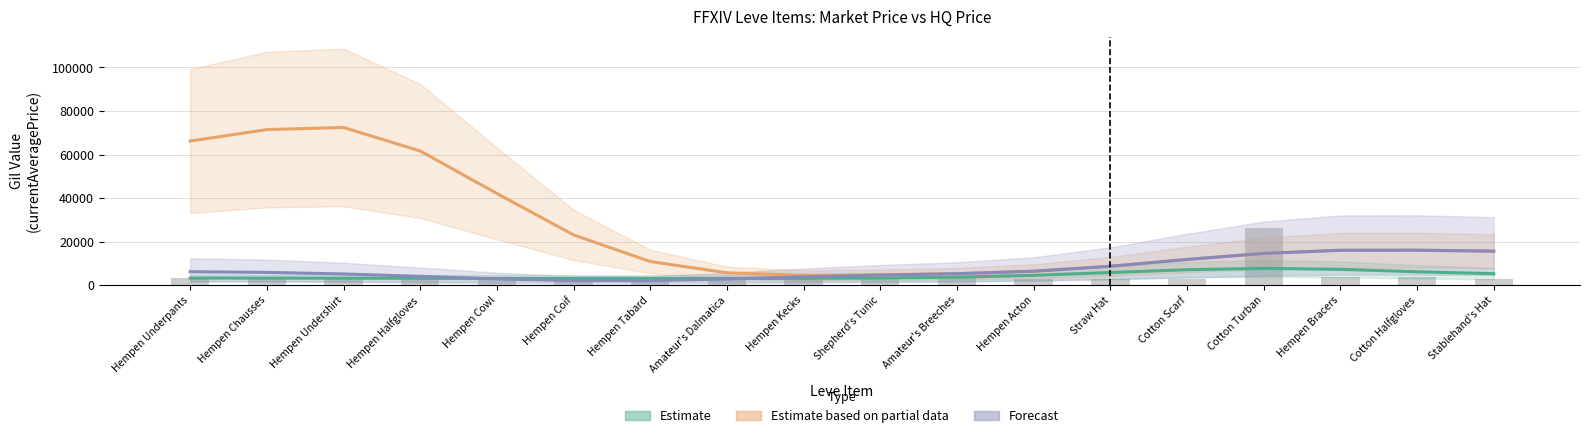

What position from the left is Cotton Scarf?

14